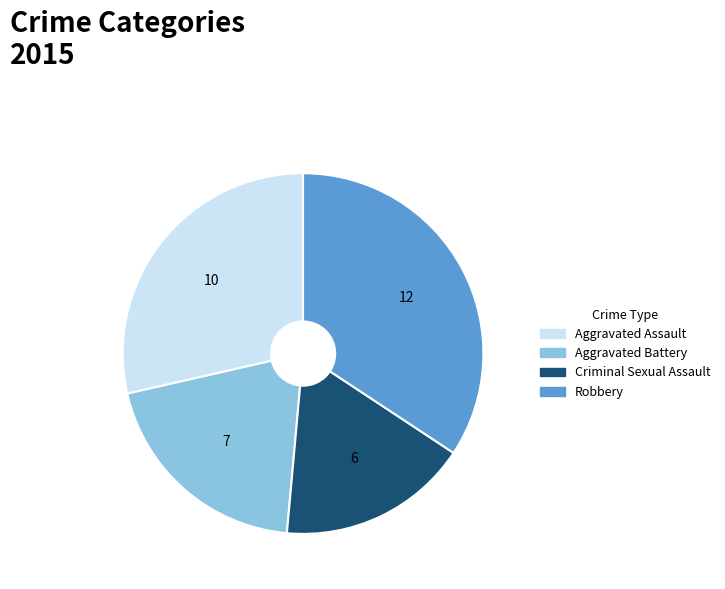

Does Aggravated Assault account for over 50% of the chart?

No